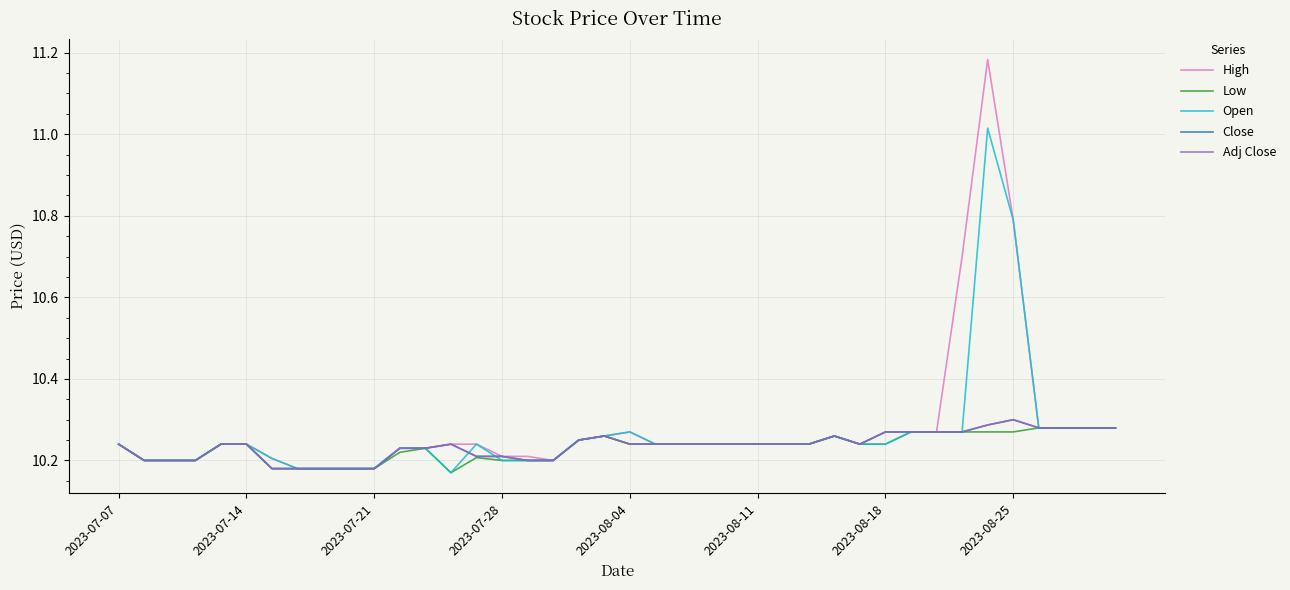

True or false: Low and Open intersect in this chart.

False